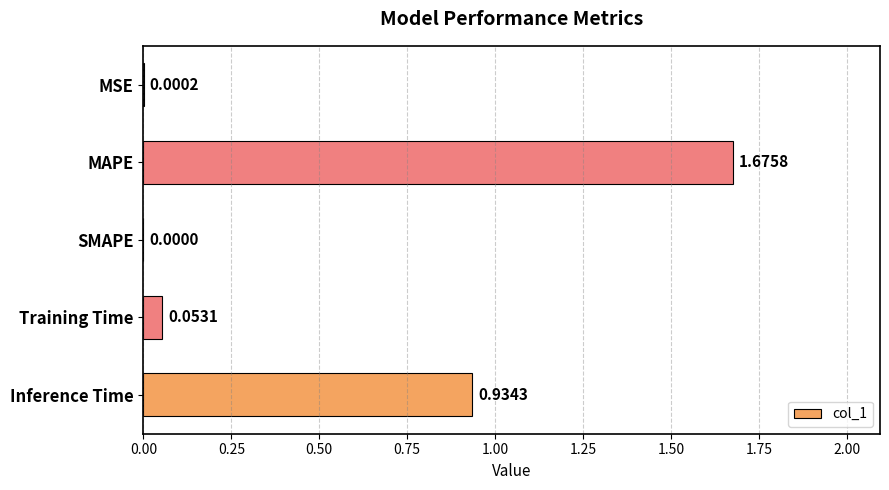

Where is the data nearest to the value 0?

SMAPE